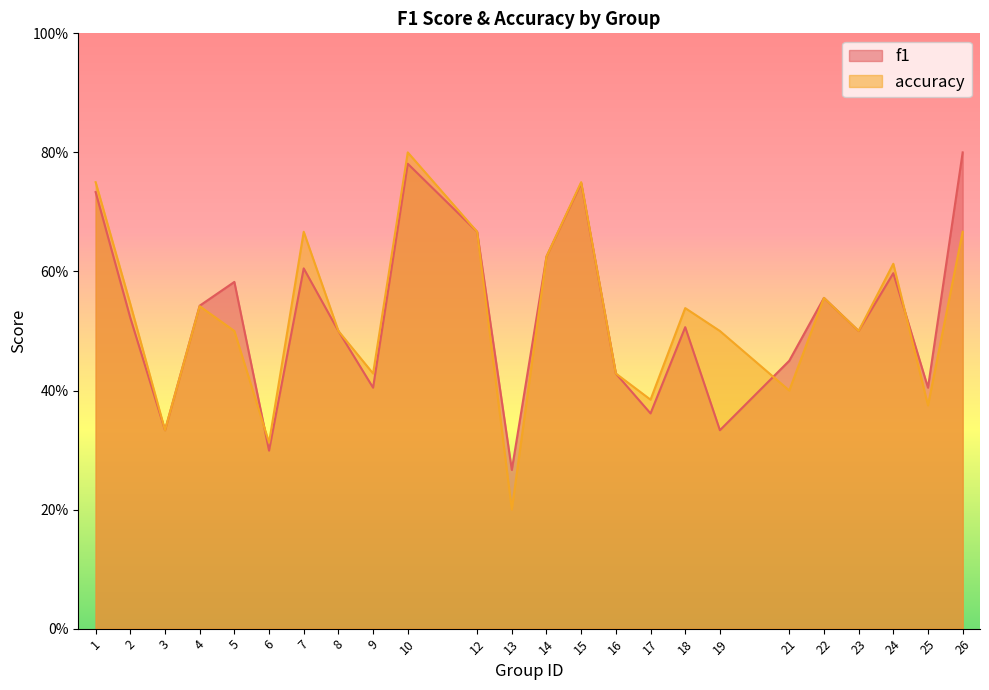

How many lines are shown in the chart?

2